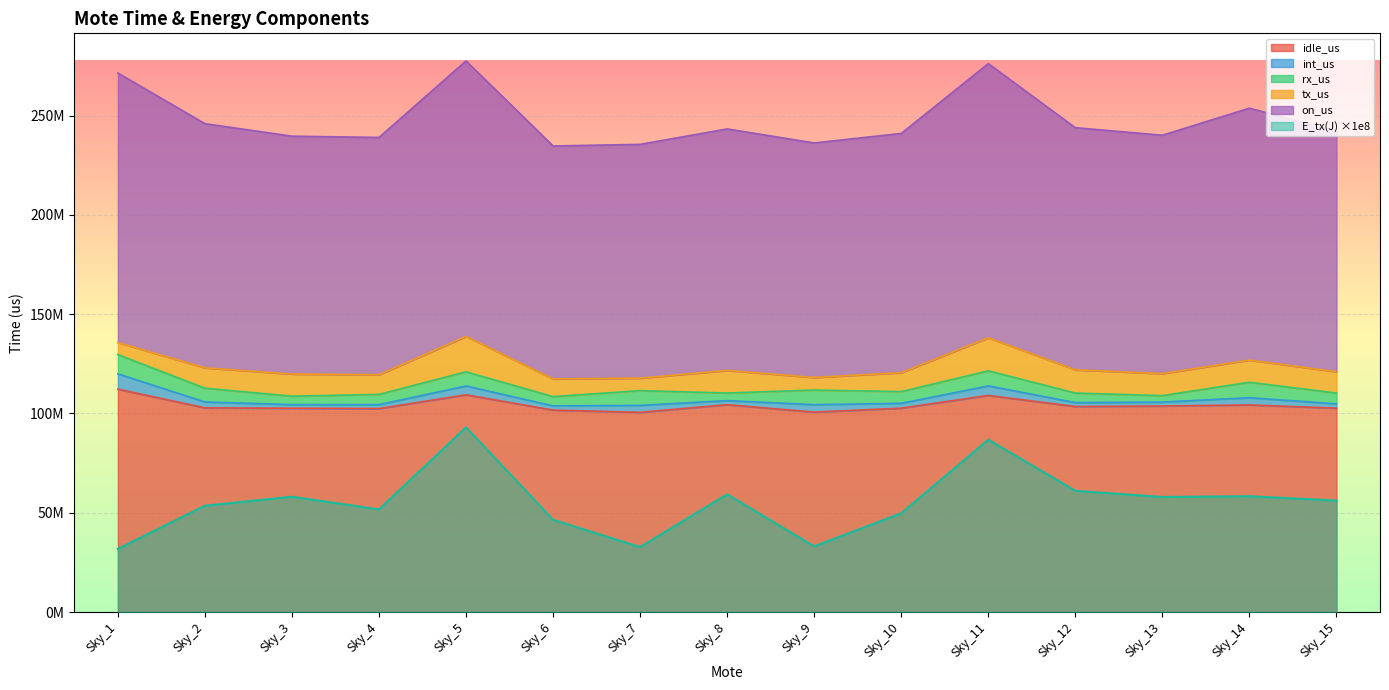

What is the minimum value shown in the chart?

31806600.0